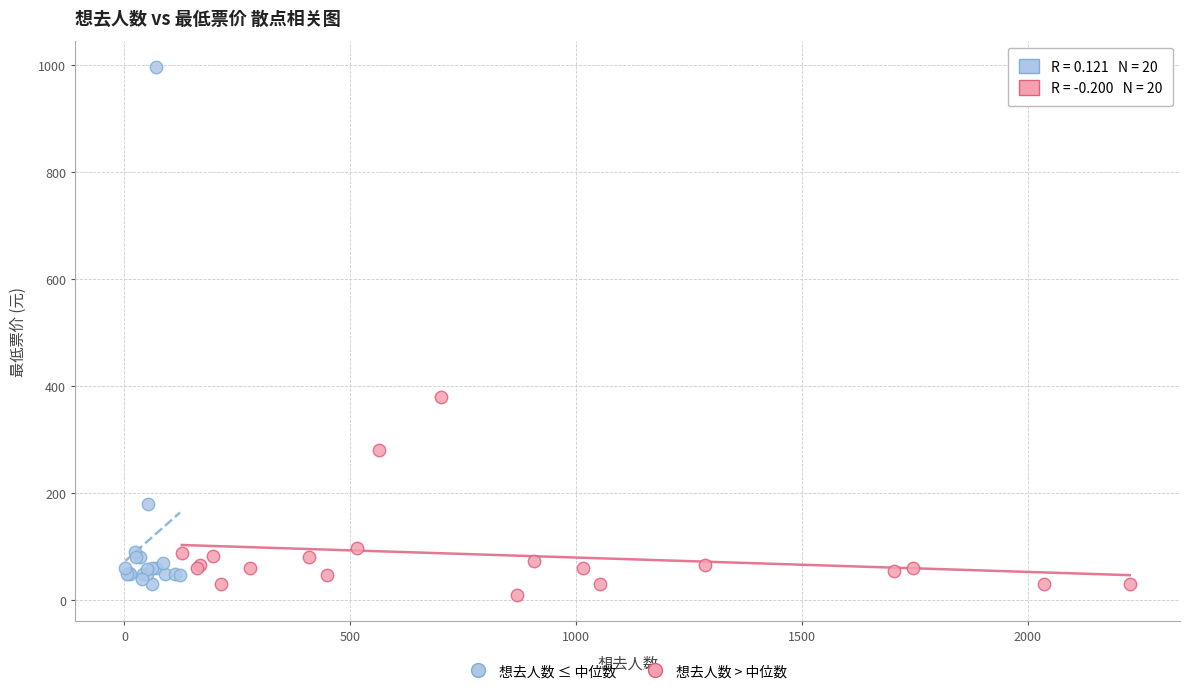

Which series contains the highest Y value?

想去人数 ≤ 中位数